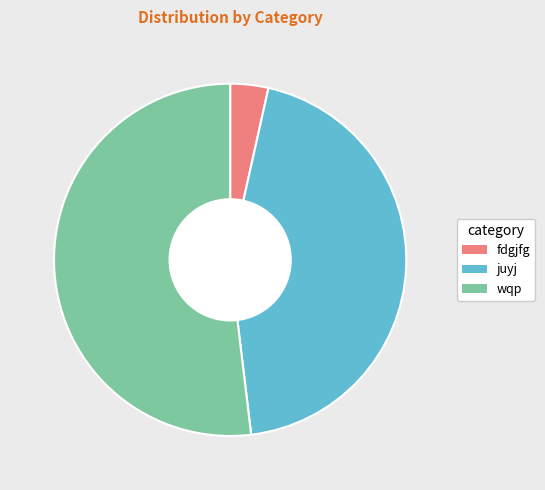

Count the number of slices in the pie.

3